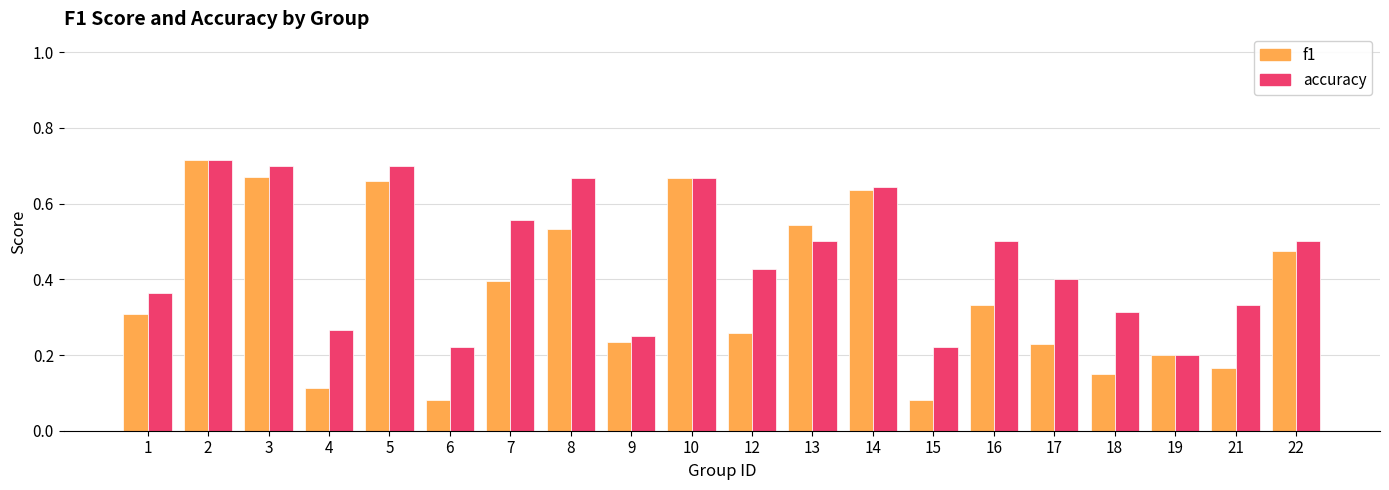

What is the total value across all series at 8?

1.2